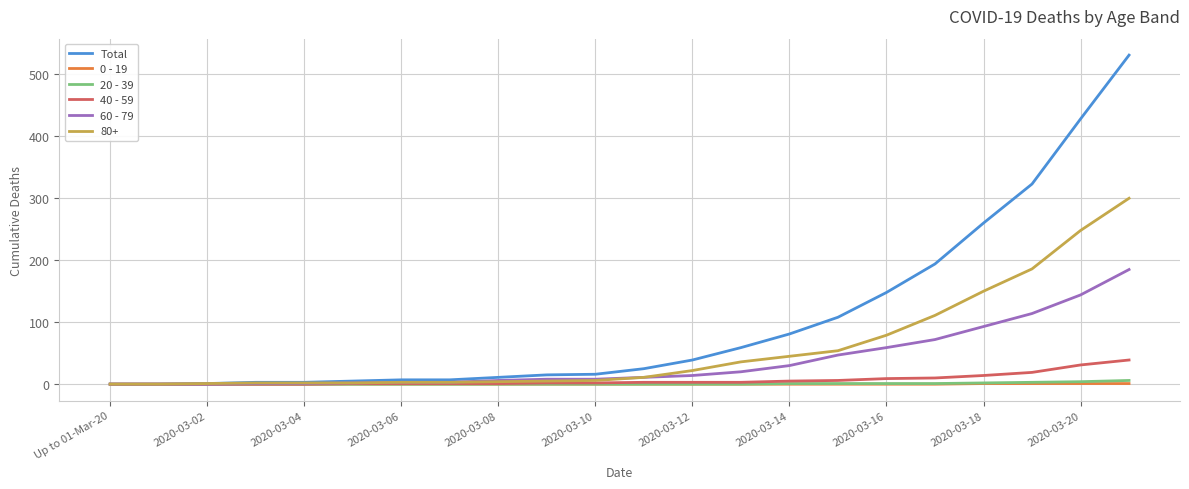

How many distinct data groups are displayed?

6